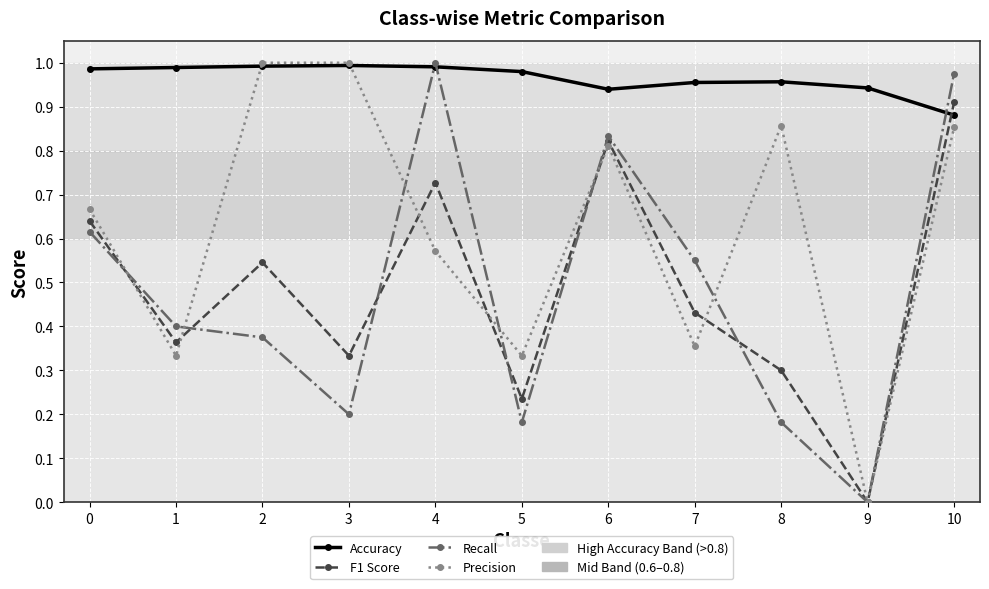

Where is the first local maximum for F1 Score?

2